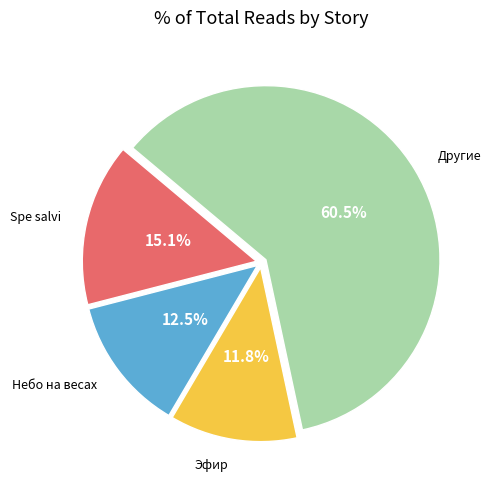

What is the majority slice?

Другие